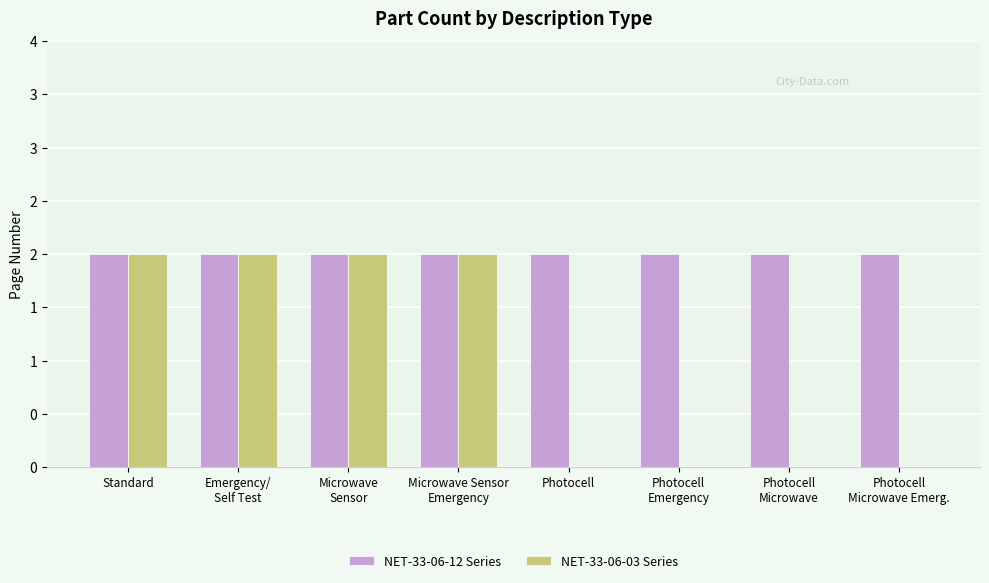

At Photocell
Microwave Emerg., list the series in order from largest to smallest.

NET-33-06-12 Series, NET-33-06-03 Series